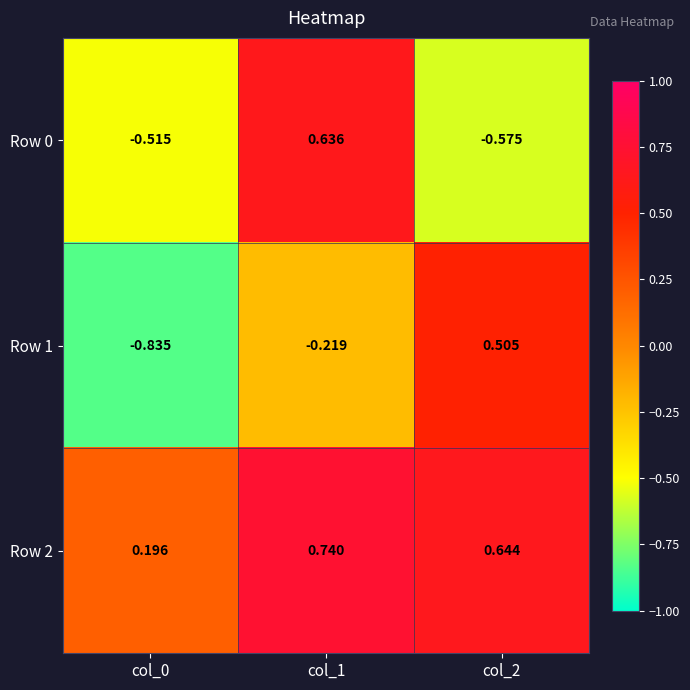

How many data points does each series have?

3